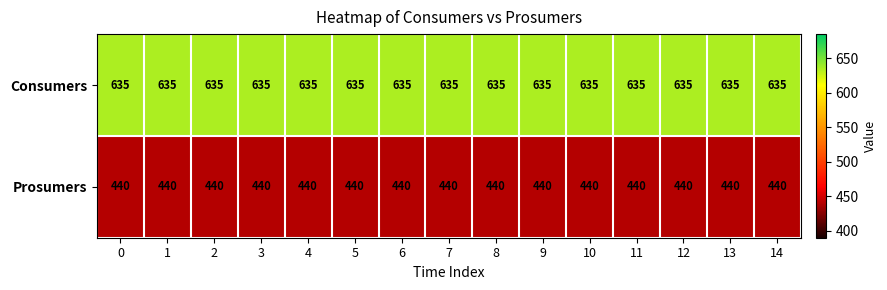

What is the total value across all series at 14?

1075